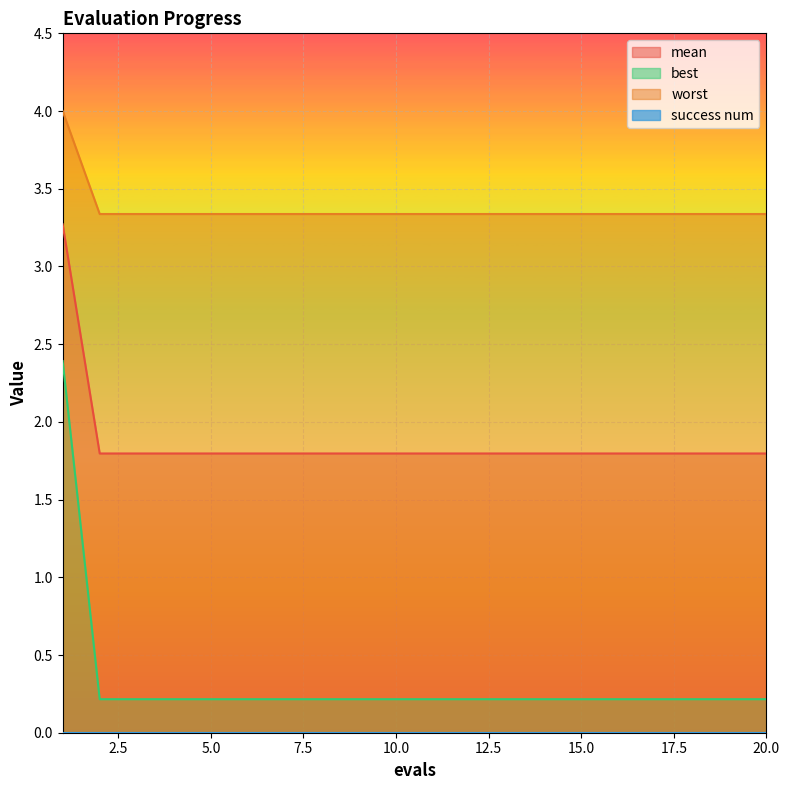

The value of mean at 4 is 1.8. True or false?

True